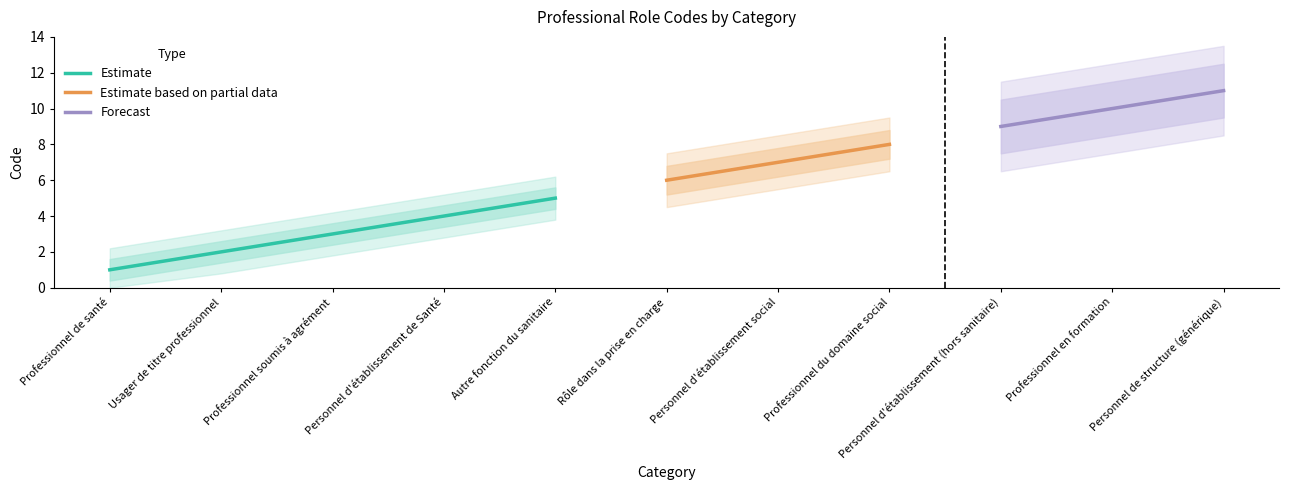

What is the greatest value displayed?

11